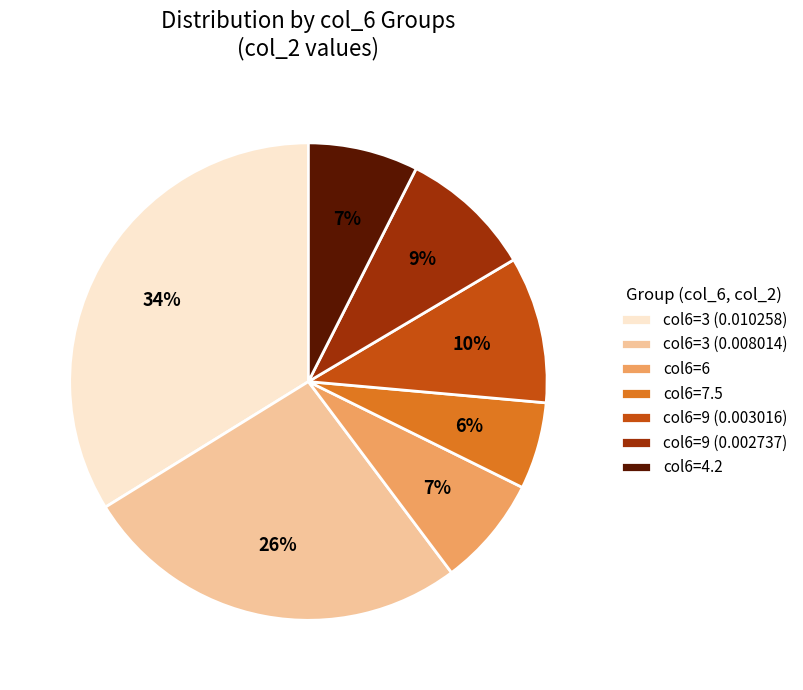

Which category has the biggest portion of the pie?

col6=3 (0.010258)